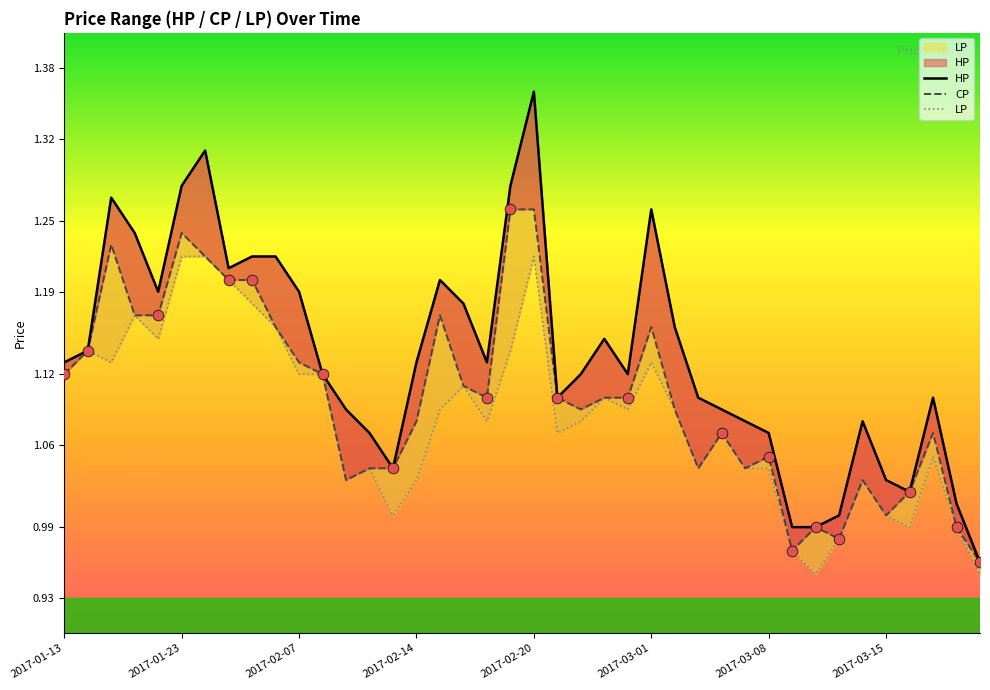

At how many categories does at least one series exceed 1?

36